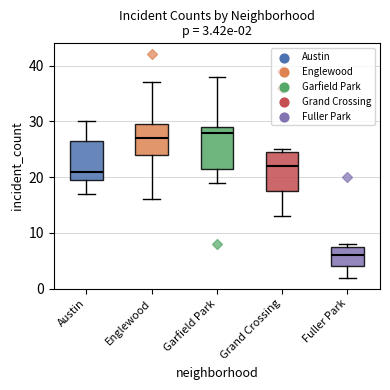

Which box has the highest median line?

Garfield Park